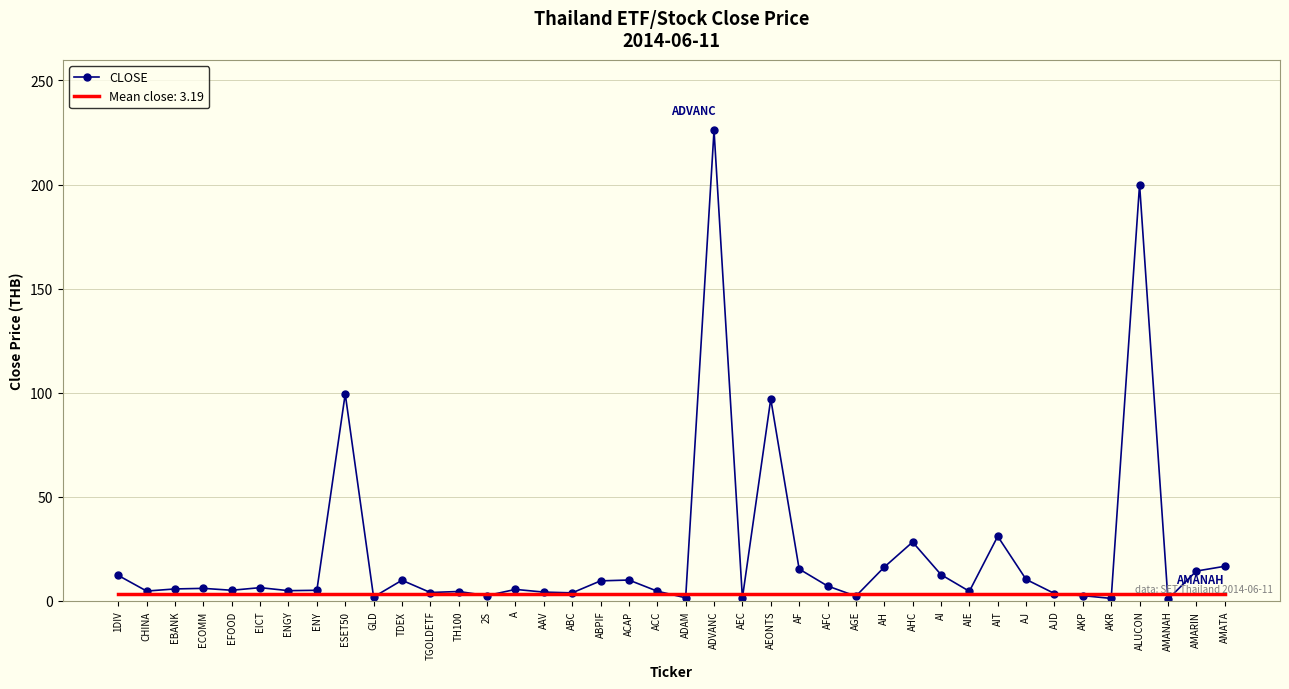

What is the minimum value shown in the chart?

0.8